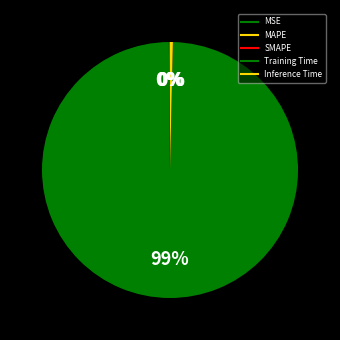

Rank the categories by value from highest to lowest.

Training Time, Inference Time, MAPE, SMAPE, MSE